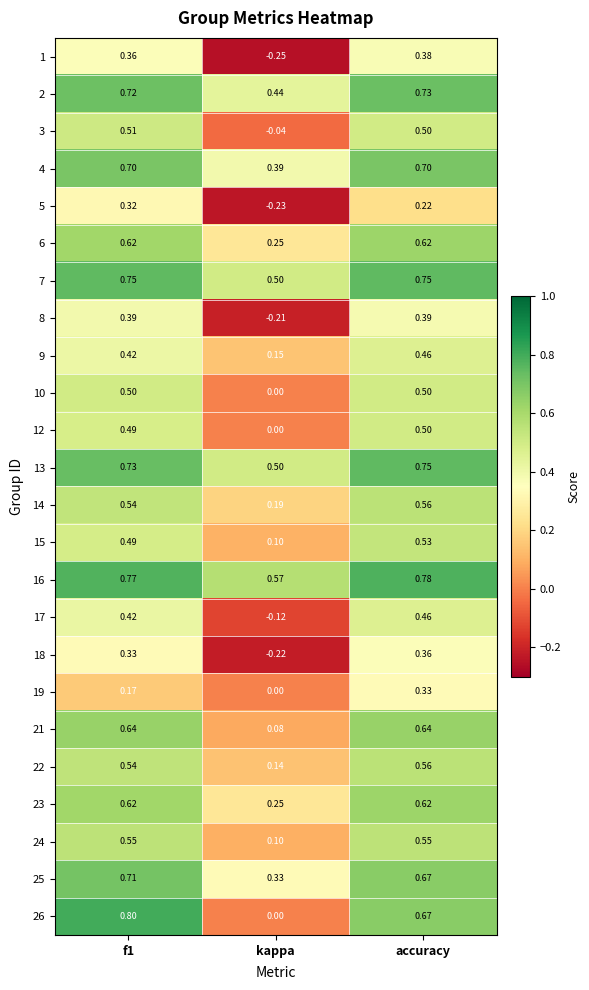

Where is 25 nearest to the value 0?

kappa